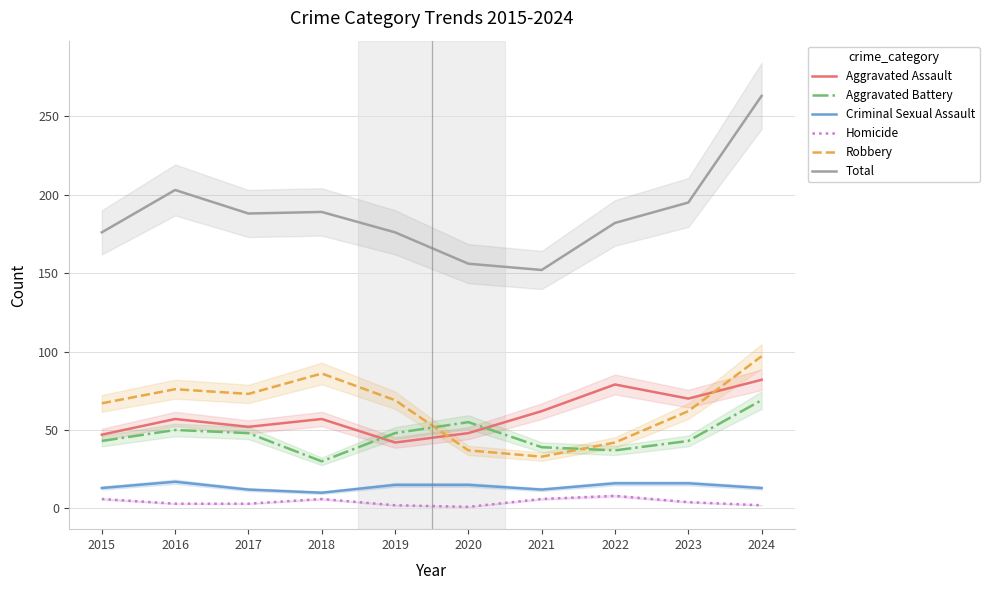

What is the value of the Robbery point at the 4th from the left?

86